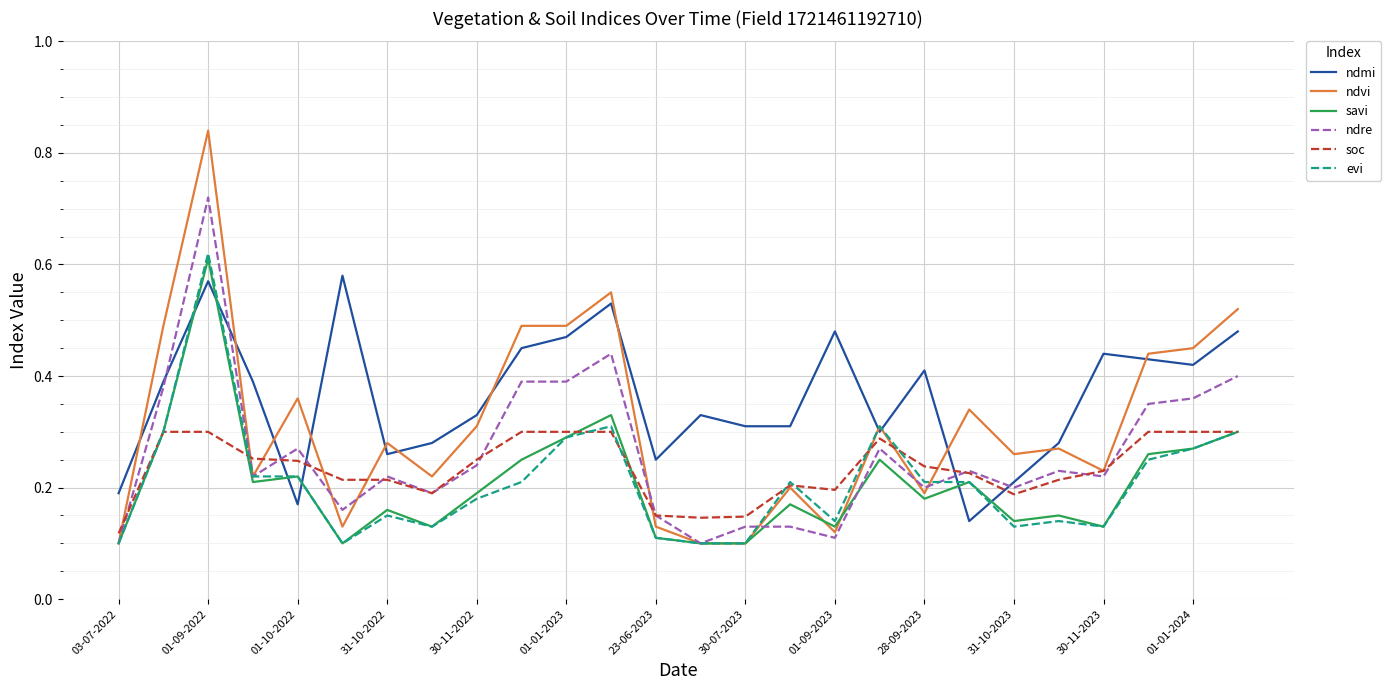

True or false: soc and ndre intersect in this chart.

True